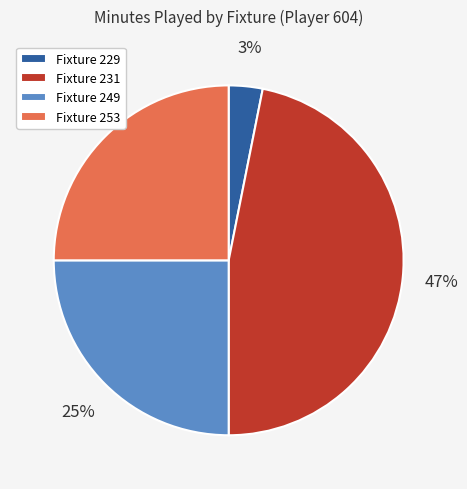

Count the number of slices in the pie.

4